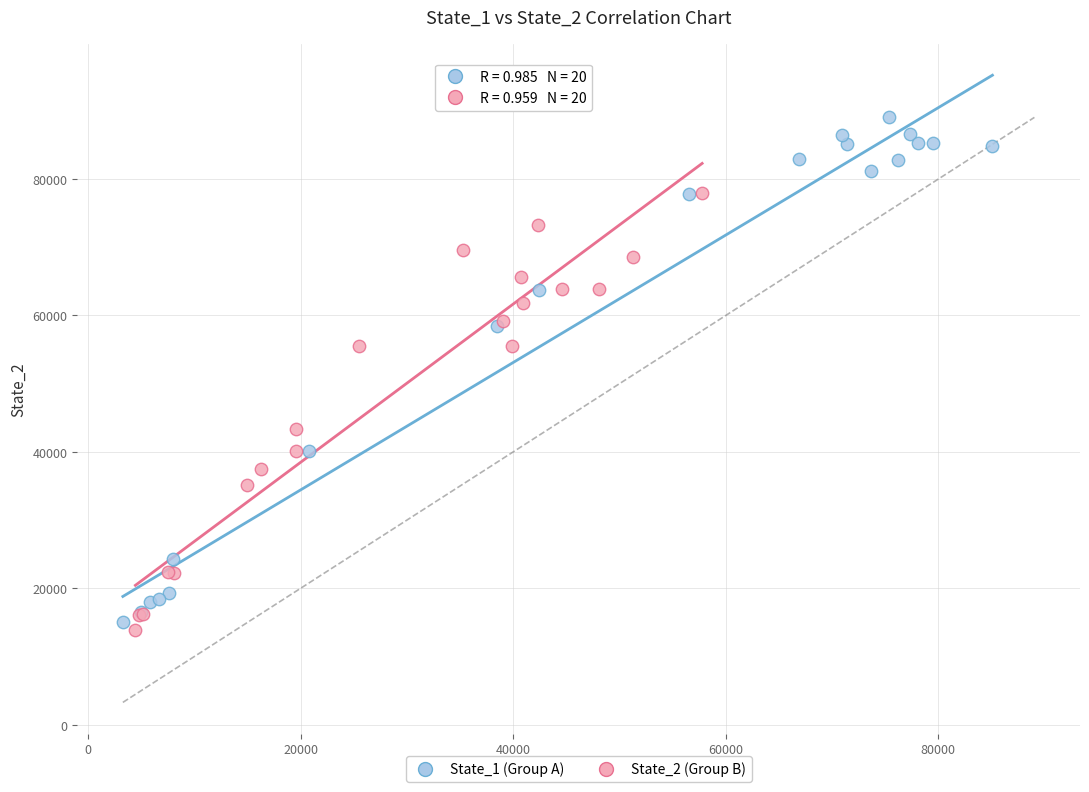

Which series contains the highest Y value?

State_1 (Group A)